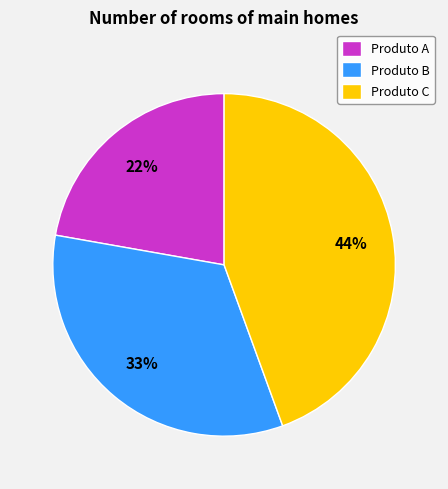

To the nearest percent, what is the difference between the largest and smallest slice percentages?

22%